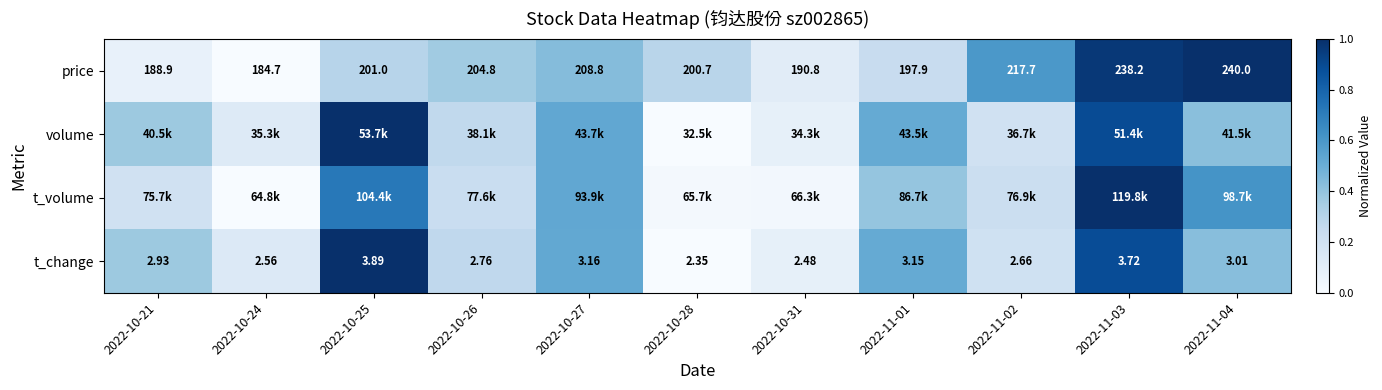

At which label does price reach its minimum?

2022-10-24